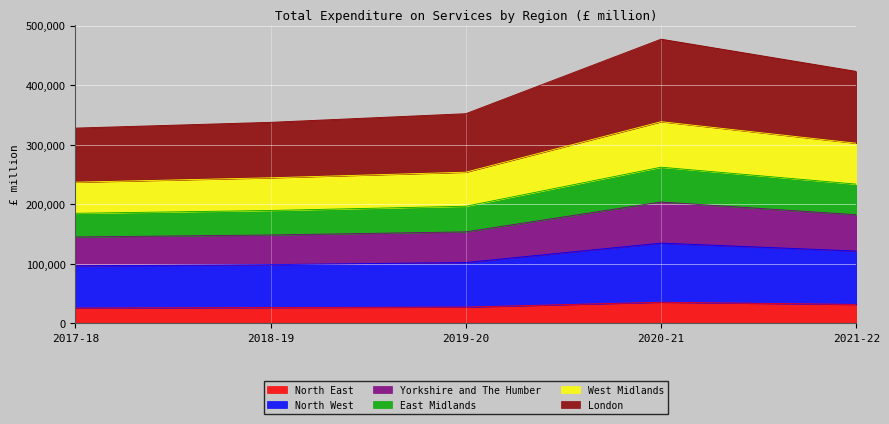

What is the total value across all series at 2018-19?

337879